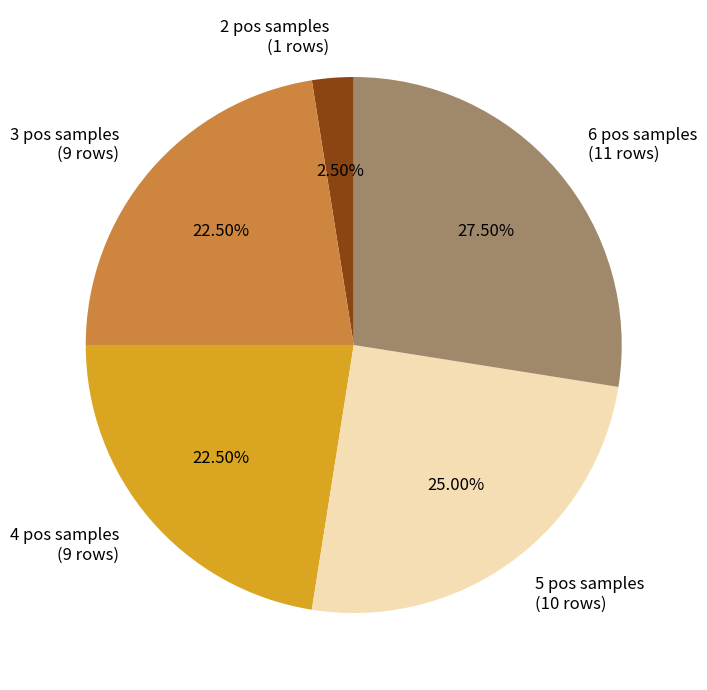

Is the sum of 5 pos samples (10 rows) and 4 pos samples (9 rows) greater than half?

No